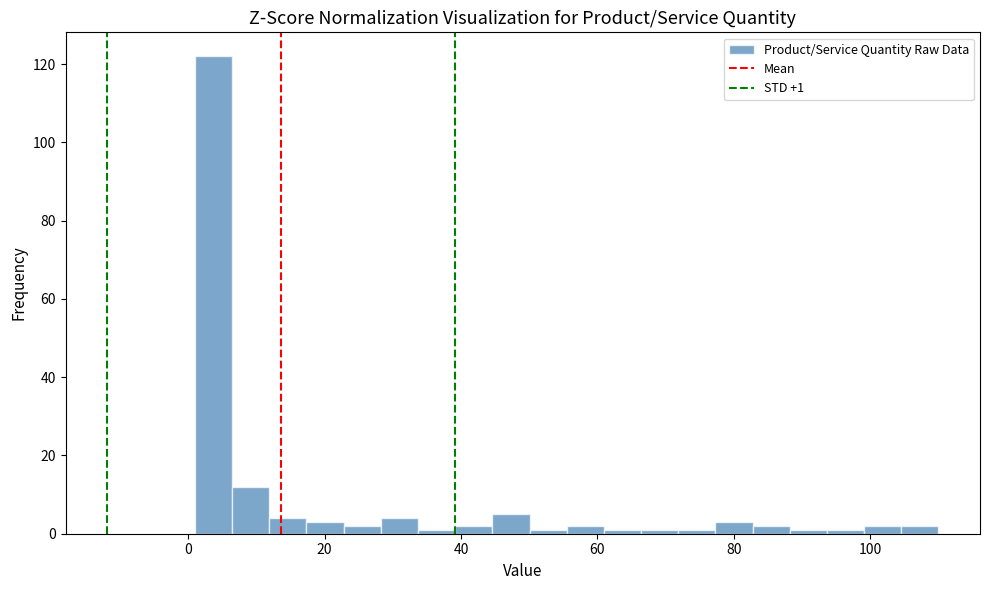

Read against the x-axis, roughly where is the centre of the tallest bar?

4